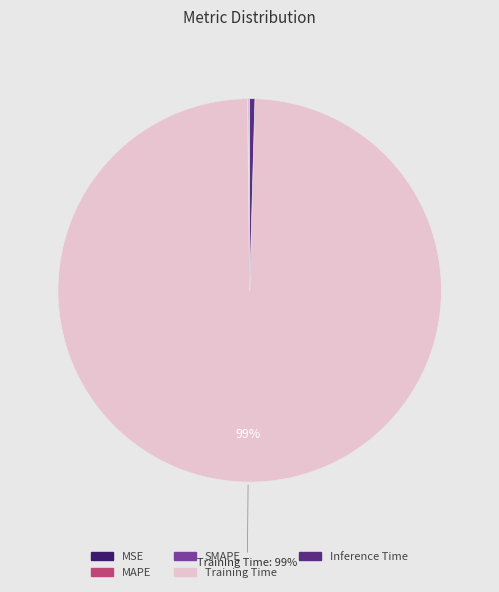

Which slice represents more than half of the pie?

Training Time